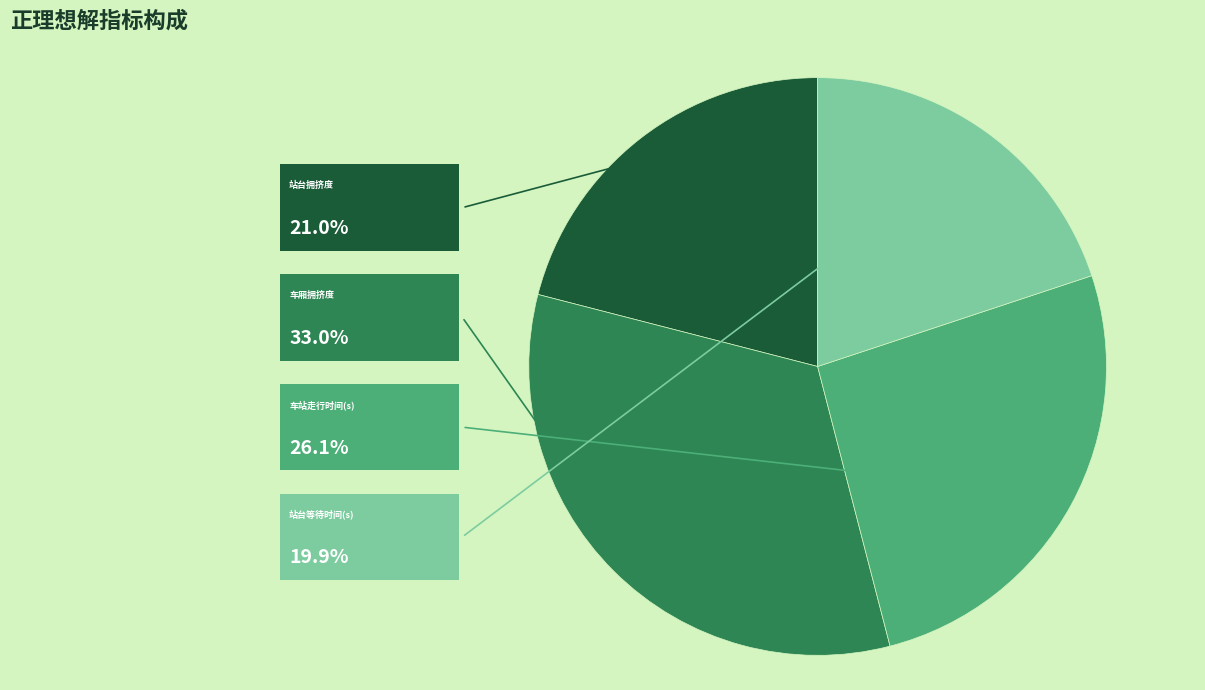

Which category has the smallest portion of the pie?

站台等待时间(s)